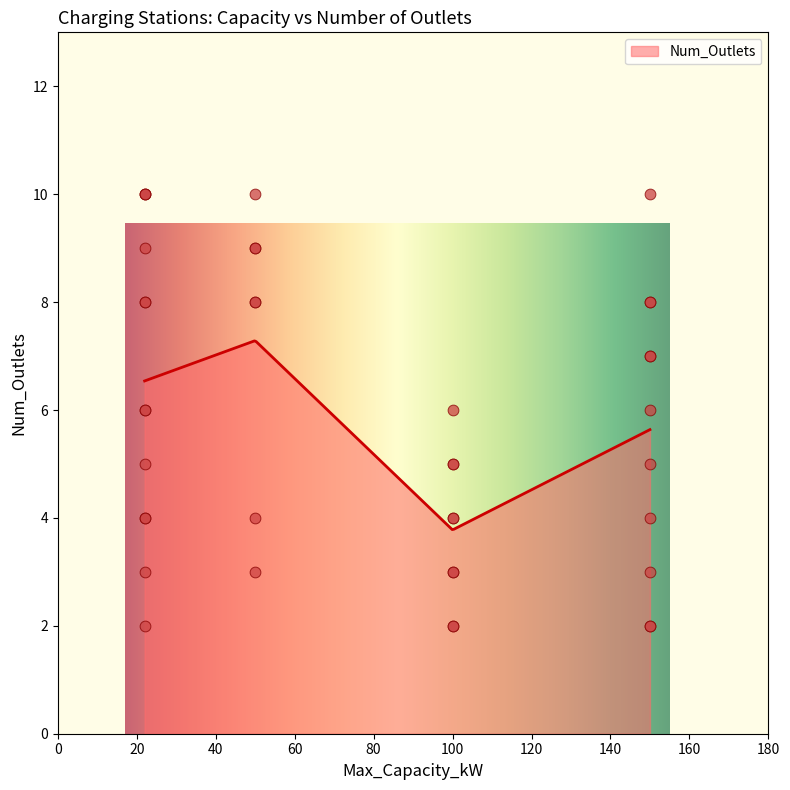

What is the lowest value of the Num_Outlets series?

3.8